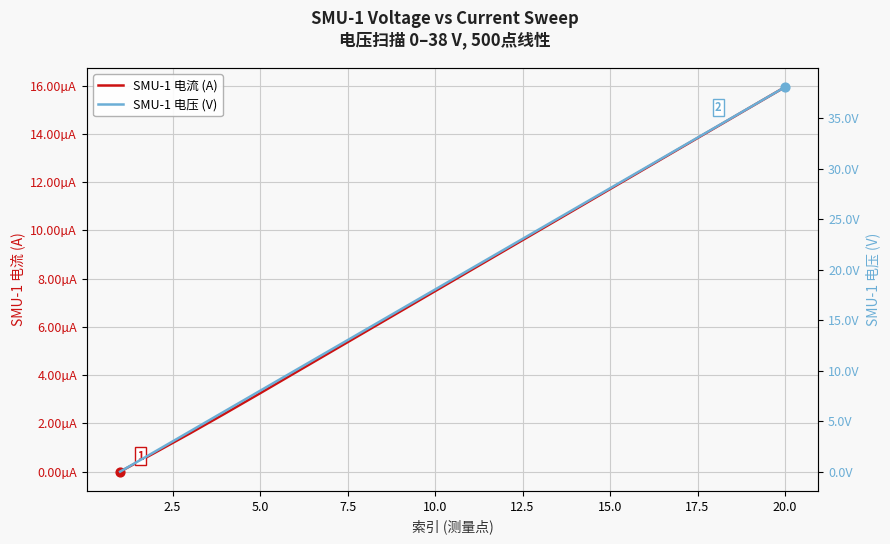

What is the total value across all series at 2.5?

2.0